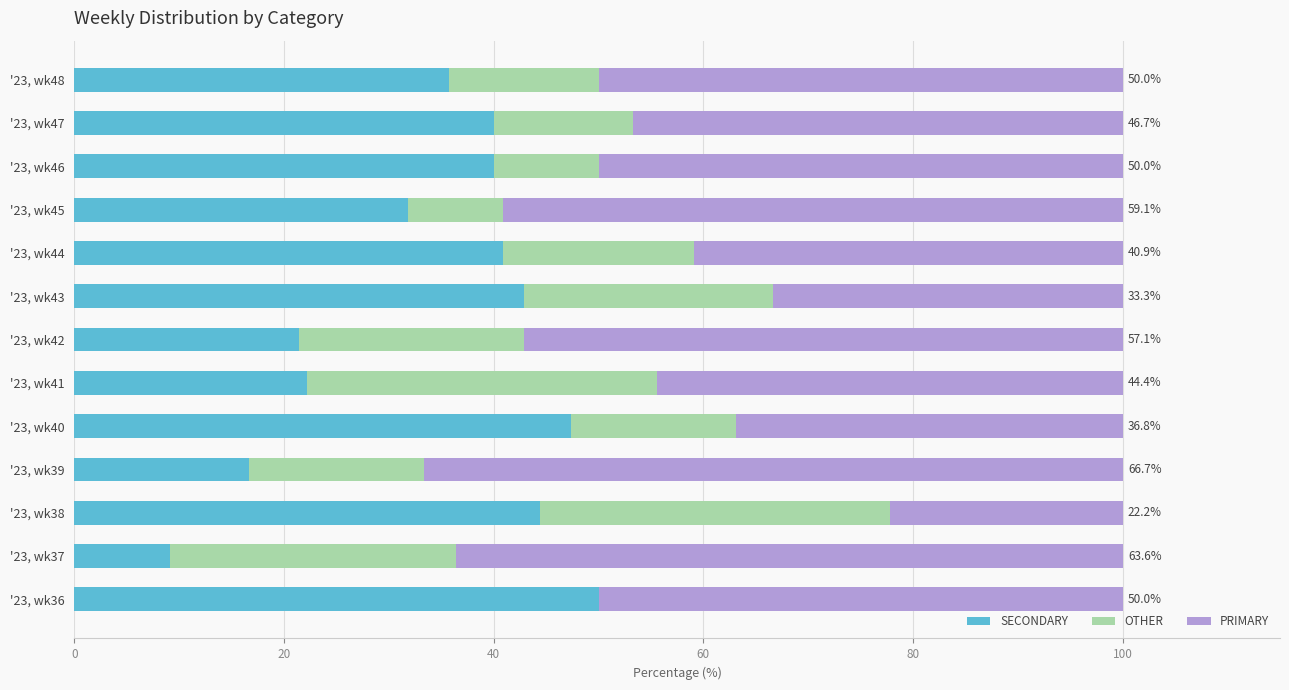

True or false: SECONDARY has a value of 34.6 at '23, wk42.

False